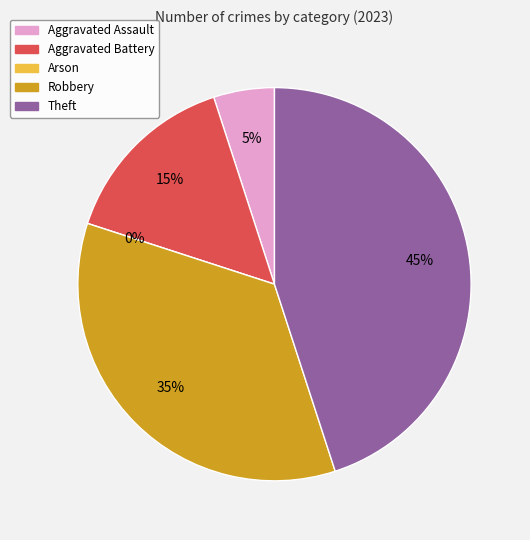

What percentage is NOT represented by Arson?

100.0%